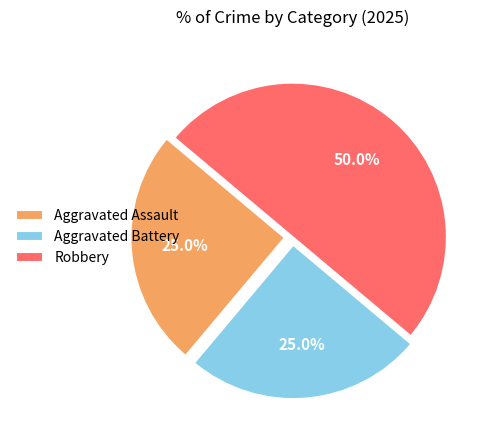

What is the largest slice in the pie chart?

Robbery